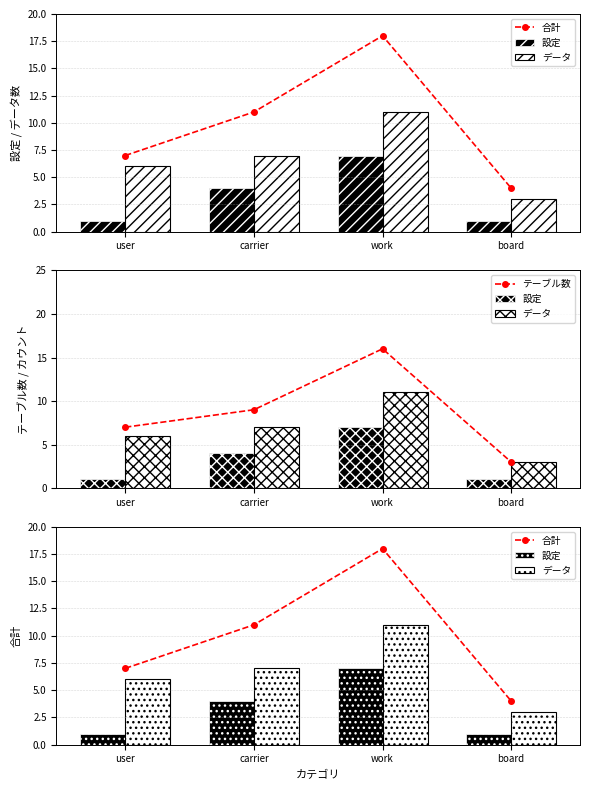

What is the value of the 設定 bar at the 2nd from the left?

4